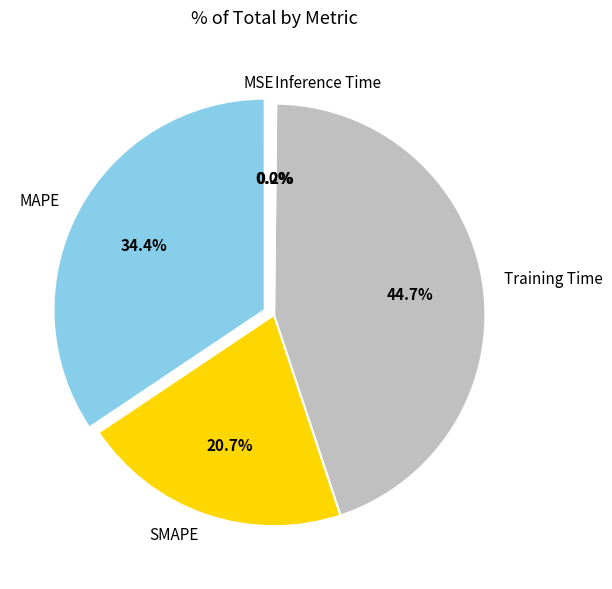

Between Training Time and MAPE, which is larger?

Training Time